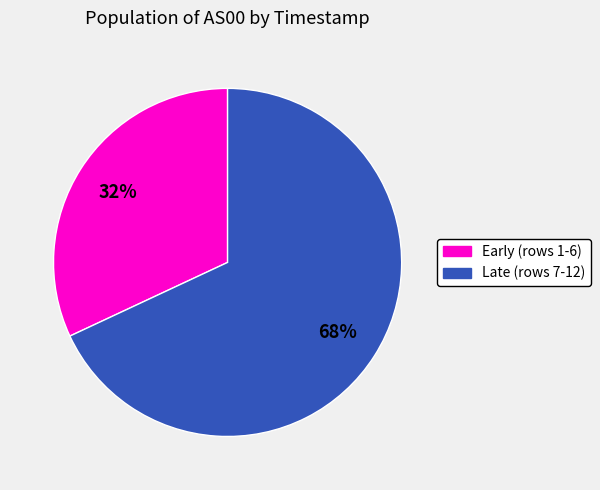

How many segments does this pie chart have?

2